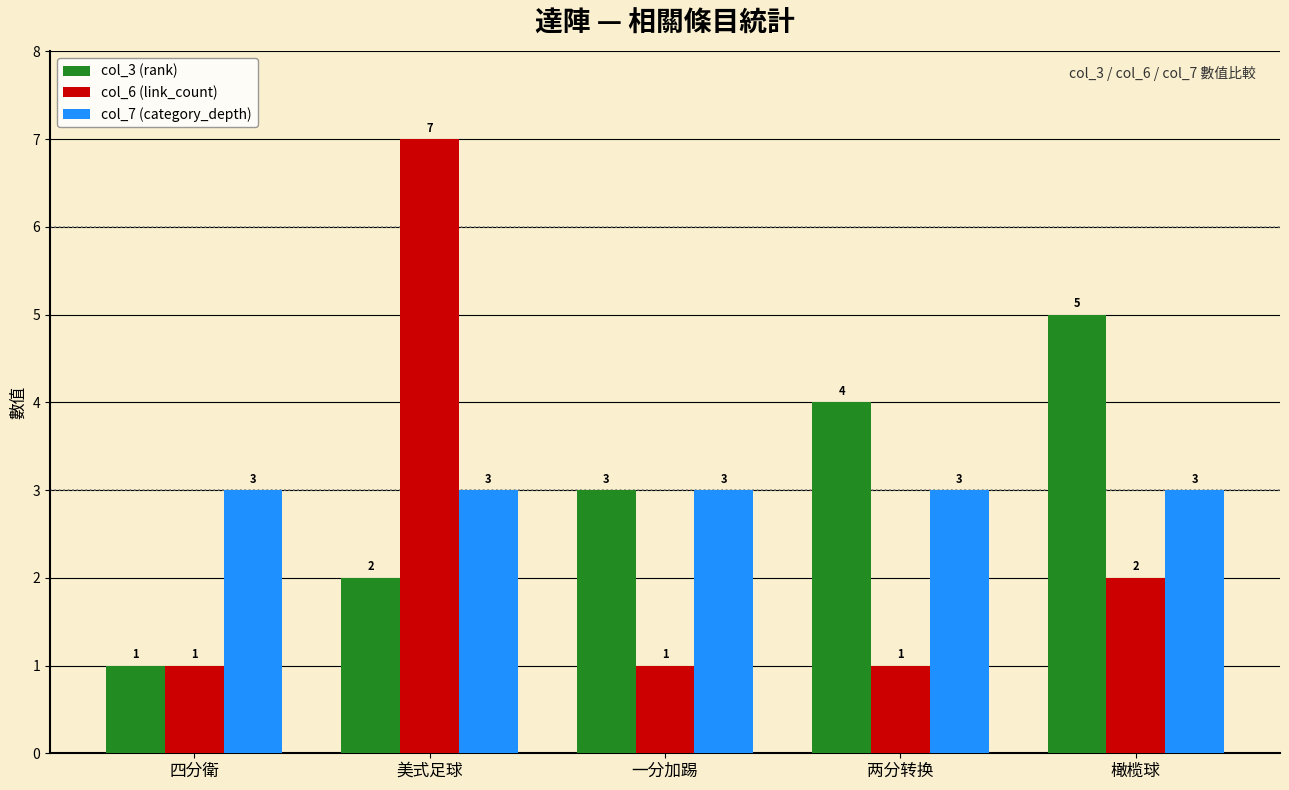

Which series changed the most between 四分衛 and 一分加踢?

col_3 (rank)